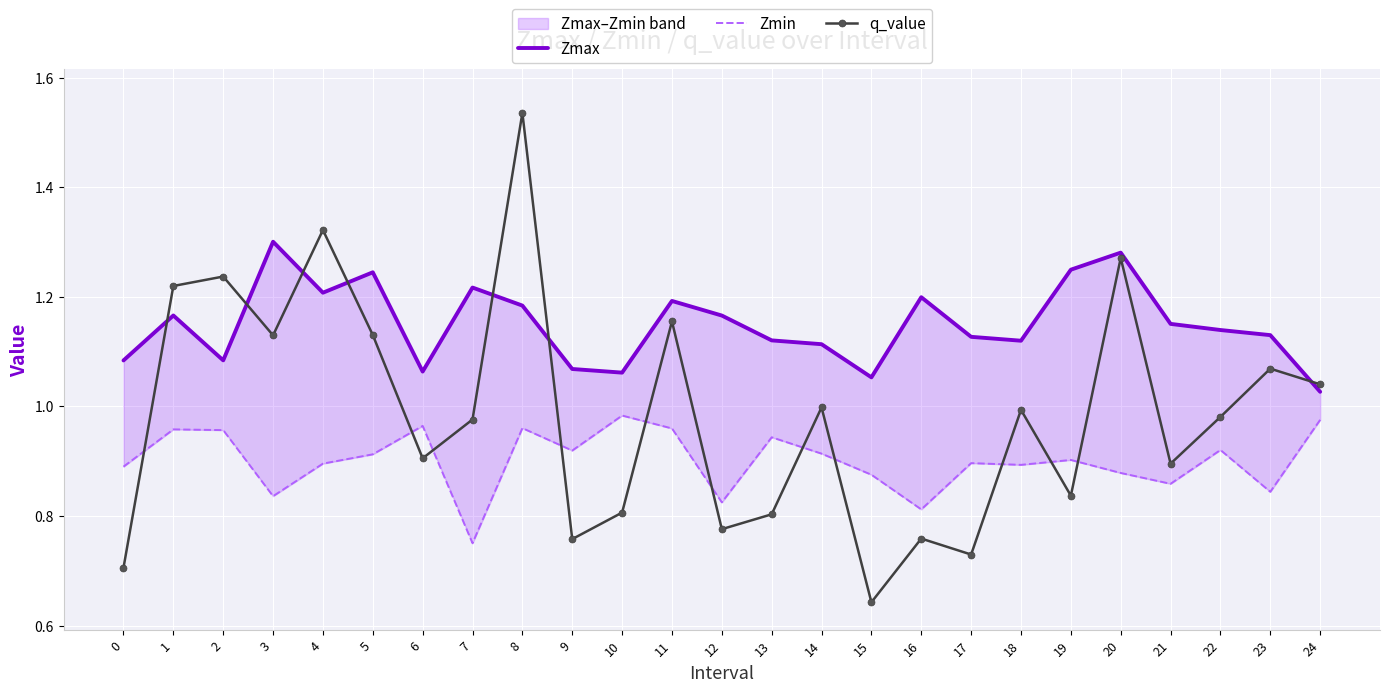

At which category does Zmin reach its first local peak?

1